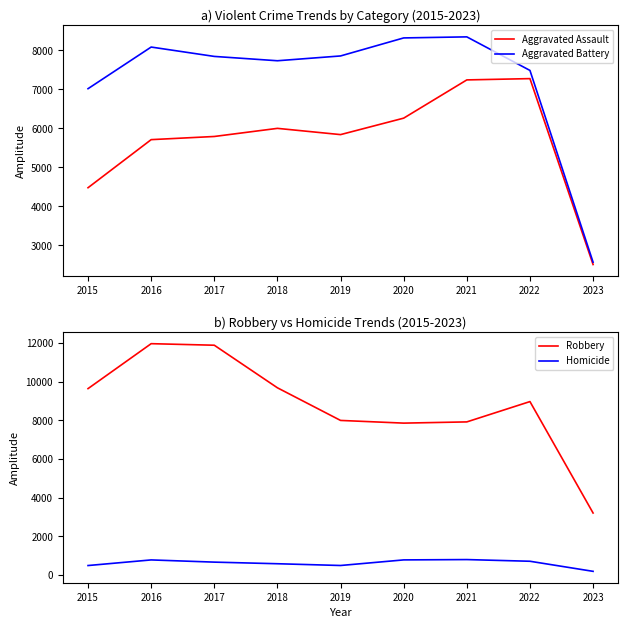

Which series has the widest spread of values?

Robbery